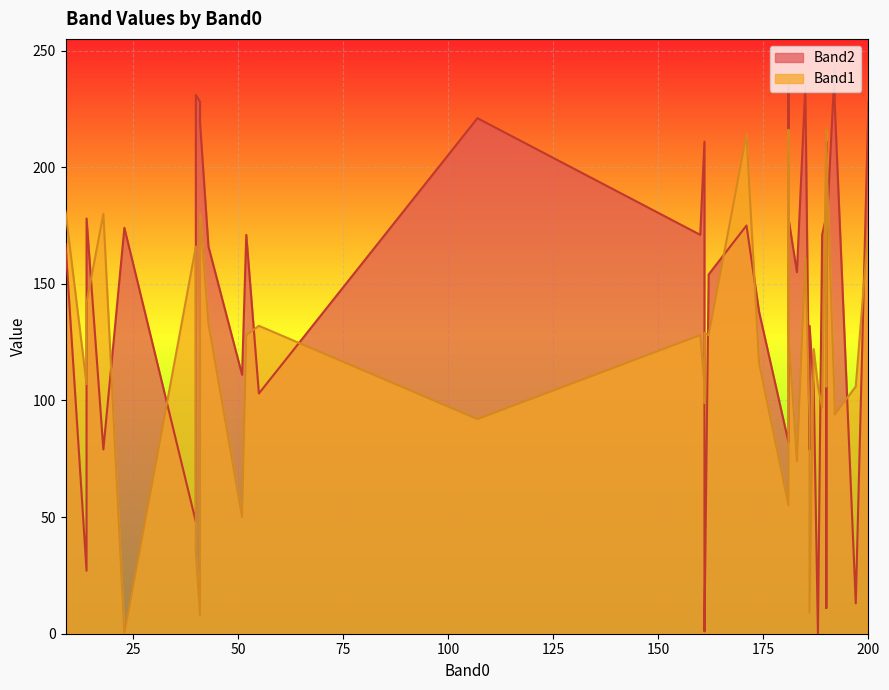

Rank the series at 171 from lowest to highest value.

Band2, Band1